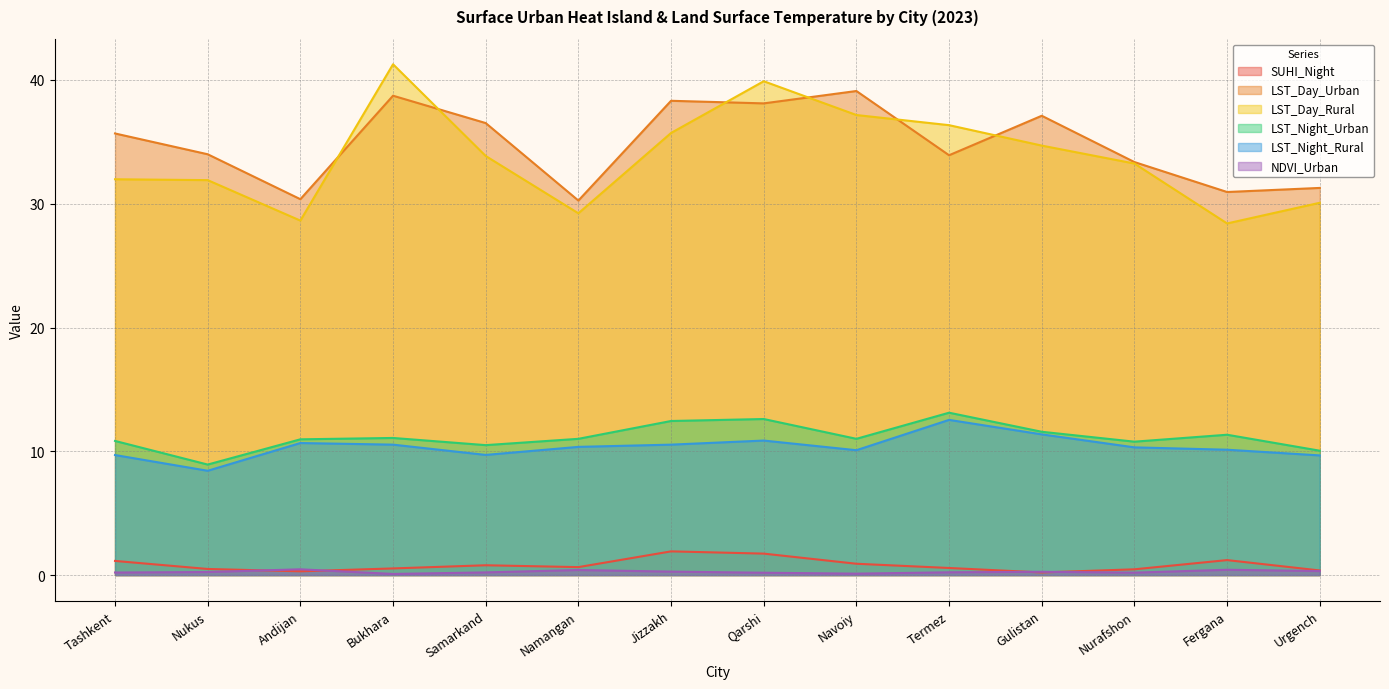

Reading right to left, list all the values displayed in this chart.

SUHI_Night: 0.4	1.2	0.5	0.2	0.6	0.9	1.7	1.9	0.6	0.8	0.5	0.3	0.5	1.1
LST_Day_Urban: 31.3	30.9	33.4	37.1	33.9	39.1	38.1	38.3	30.3	36.5	38.7	30.4	34.0	35.7
LST_Day_Rural: 30.1	28.4	33.2	34.7	36.4	37.2	39.9	35.7	29.2	33.9	41.3	28.6	31.9	32.0
LST_Night_Urban: 10.1	11.3	10.8	11.6	13.1	11.0	12.6	12.4	11.0	10.5	11.1	11.0	8.9	10.8
LST_Night_Rural: 9.7	10.1	10.3	11.4	12.5	10.1	10.9	10.5	10.4	9.7	10.5	10.7	8.4	9.7
NDVI_Urban: 0.3	0.4	0.2	0.3	0.2	0.1	0.2	0.3	0.4	0.2	0.1	0.5	0.2	0.2